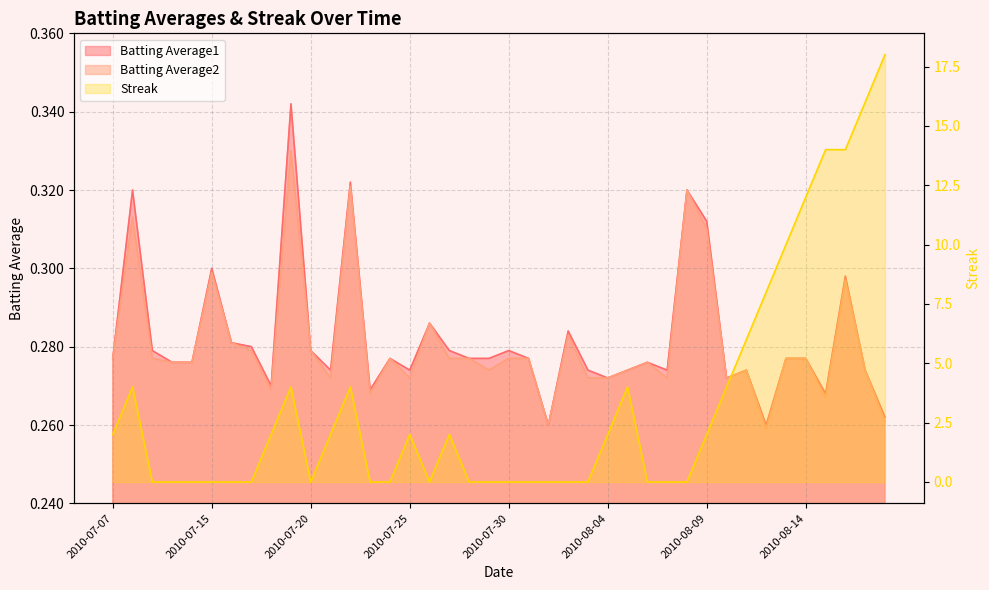

Where does the Streak series first go above 2?

2010-07-08